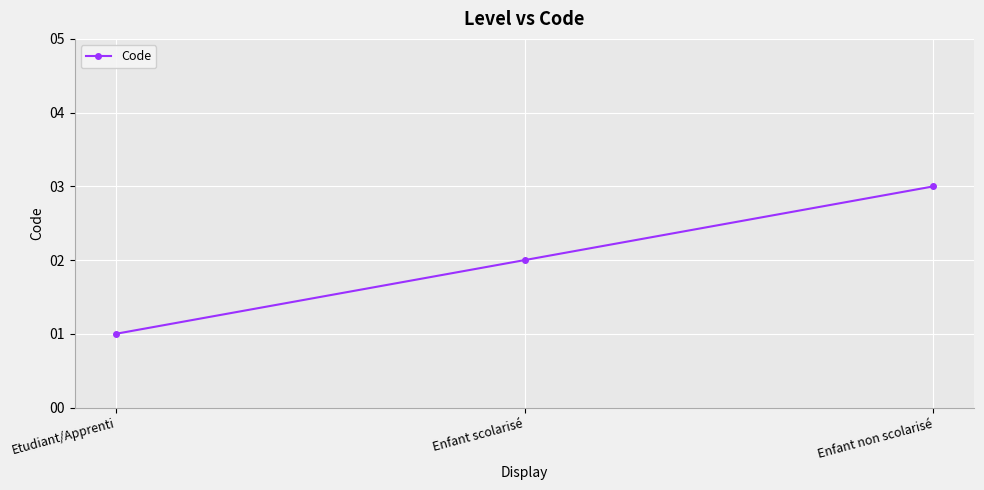

What is the average value?

2